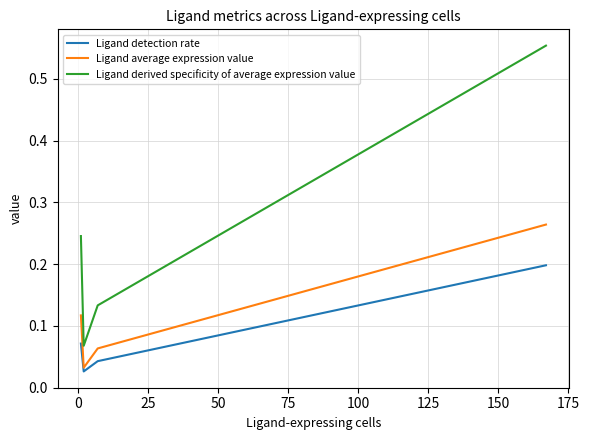

Which series has the largest range (max minus min)?

Ligand derived specificity of average expression value